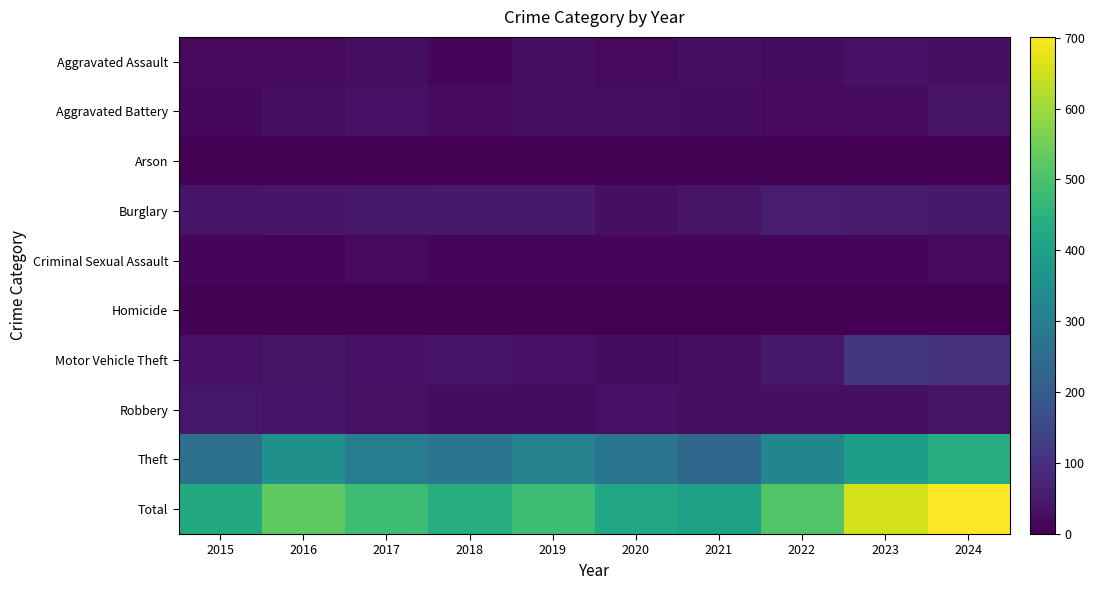

Reading left to right, list all the values displayed in this chart.

Aggravated Assault: 2015=18	2016=17	2017=25	2018=13	2019=30	2020=19	2021=29	2022=24	2023=33	2024=28
Aggravated Battery: 2015=14	2016=27	2017=33	2018=21	2019=26	2020=25	2021=23	2022=18	2023=21	2024=36
Arson: 2015=0	2016=0	2017=1	2018=1	2019=1	2020=1	2021=5	2022=3	2023=2	2024=1
Burglary: 2015=40	2016=42	2017=45	2018=49	2019=49	2020=28	2021=38	2022=55	2023=50	2024=48
Criminal Sexual Assault: 2015=13	2016=11	2017=17	2018=13	2019=11	2020=12	2021=10	2022=10	2023=12	2024=17
Homicide: 2015=5	2016=1	2017=1	2018=0	2019=0	2020=2	2021=1	2022=4	2023=1	2024=0
Motor Vehicle Theft: 2015=33	2016=38	2017=33	2018=40	2019=33	2020=24	2021=29	2022=45	2023=115	2024=101
Robbery: 2015=45	2016=39	2017=32	2018=24	2019=22	2020=34	2021=26	2022=30	2023=30	2024=37
Theft: 2015=259	2016=352	2017=295	2018=276	2019=311	2020=275	2021=238	2022=321	2023=391	2024=433
Total: 2015=427	2016=527	2017=482	2018=437	2019=483	2020=420	2021=399	2022=510	2023=655	2024=701